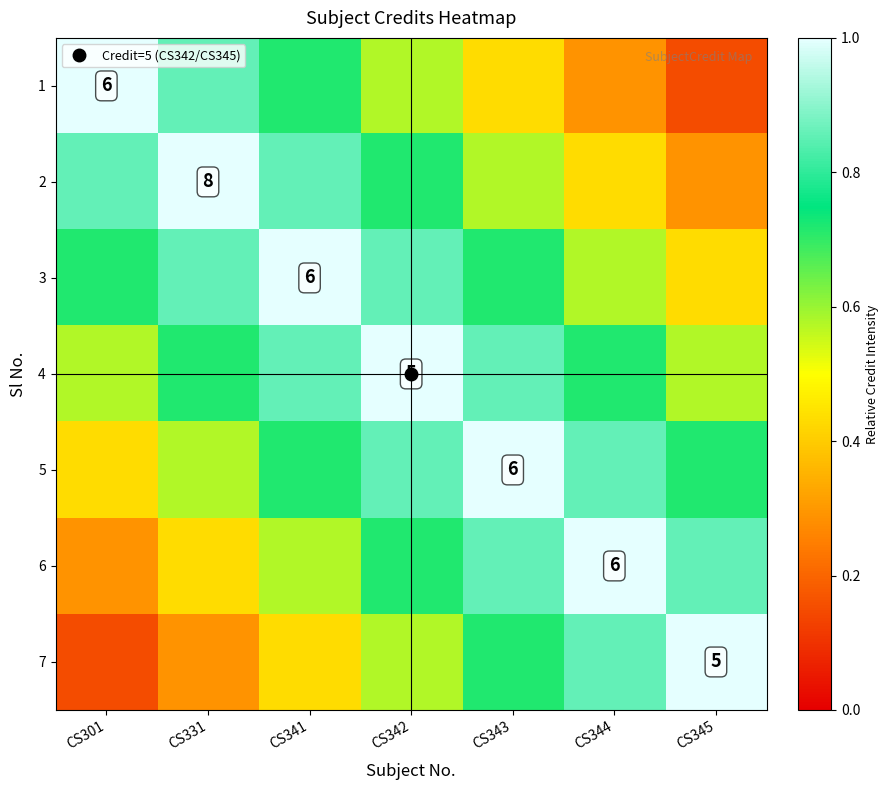

What is the smallest value displayed?

0.2